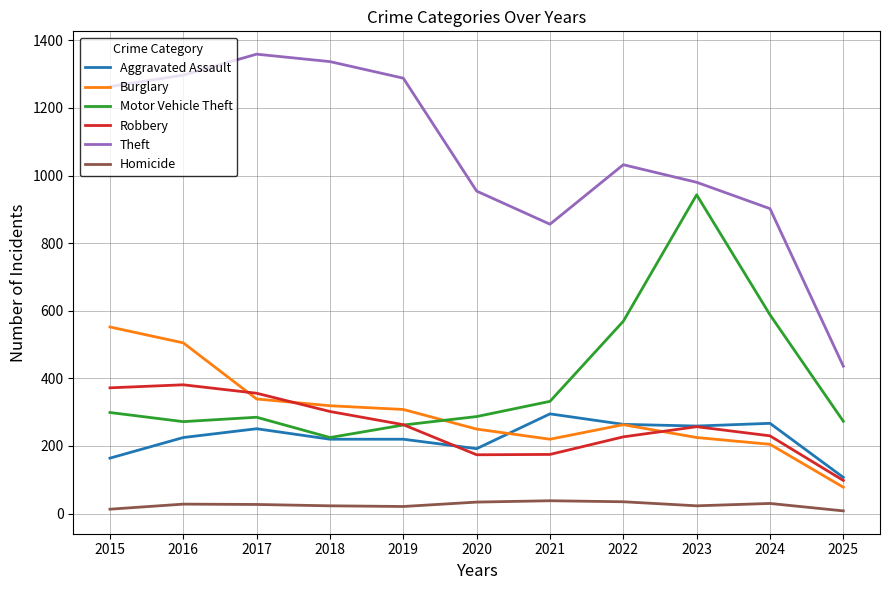

How many lines are shown in the chart?

6